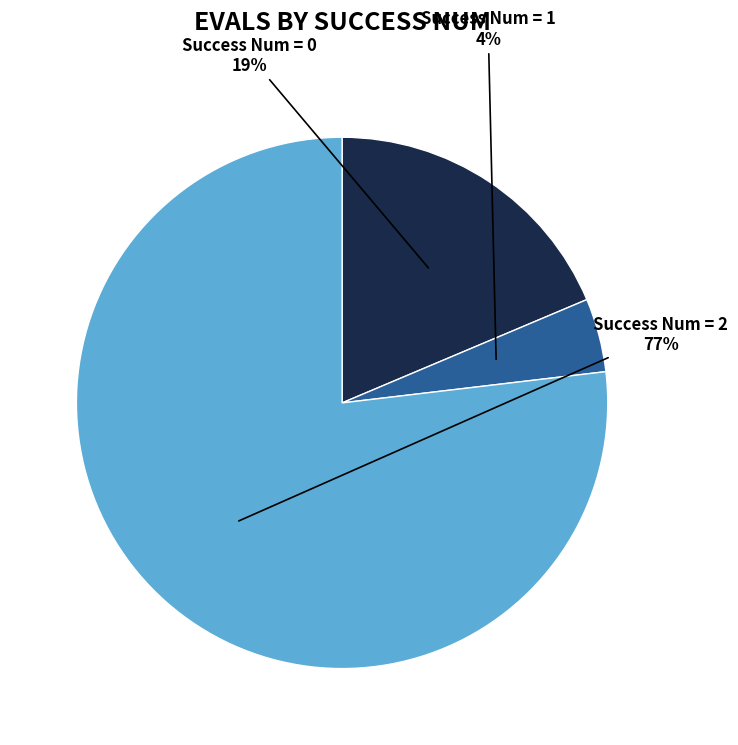

To the nearest percent, what is the average slice percentage?

33%